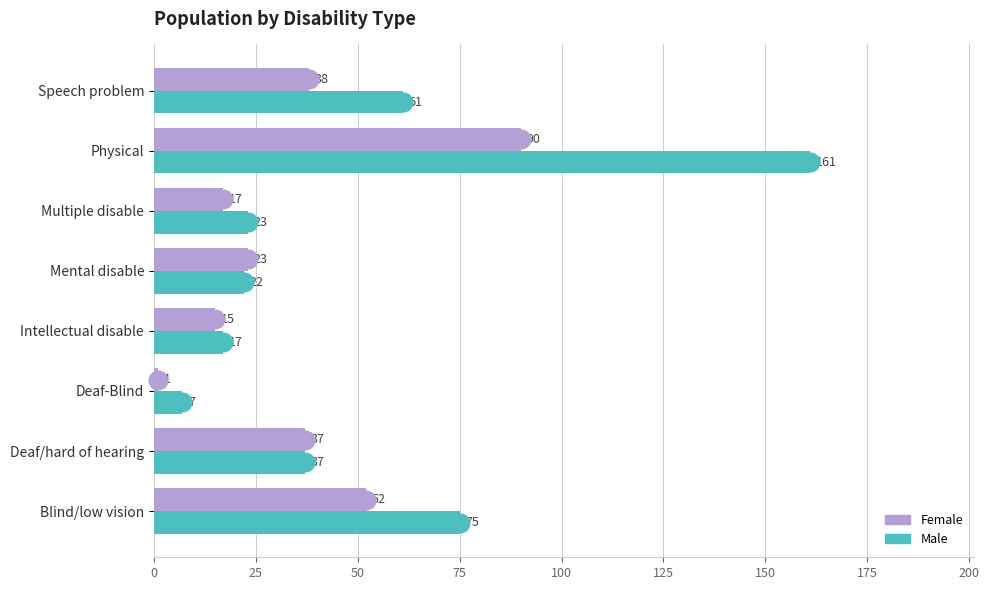

Which series reaches the maximum Y coordinate?

Male